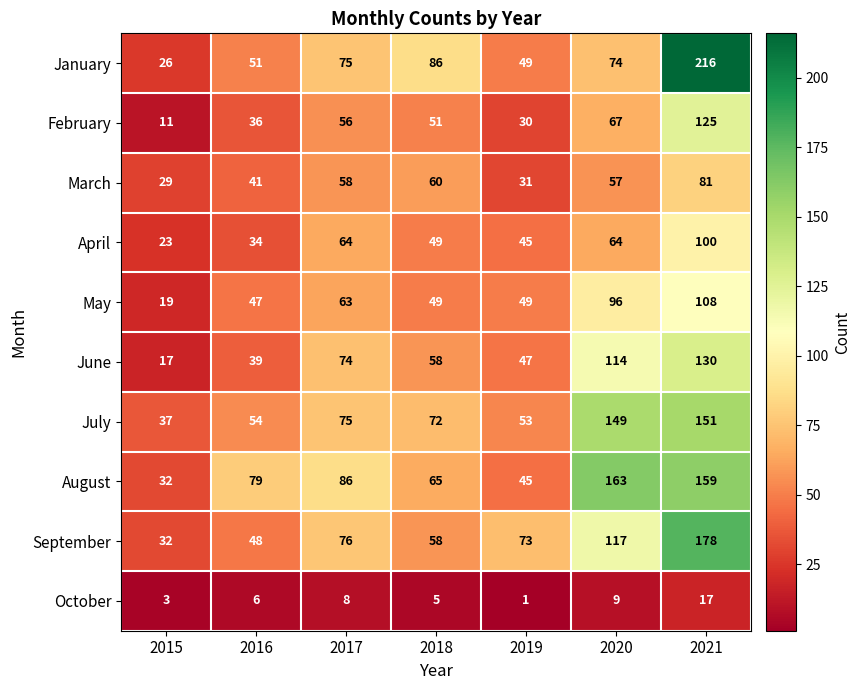

Which label corresponds to the smallest value in the chart?

2019